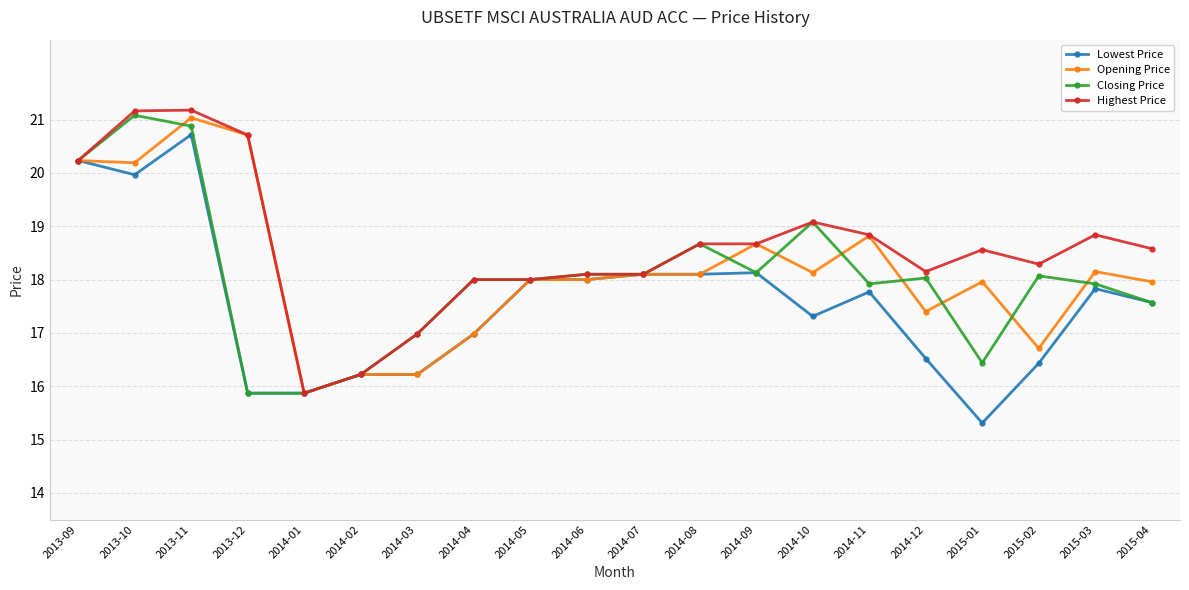

What is the sum of all Lowest Price values?

351.1